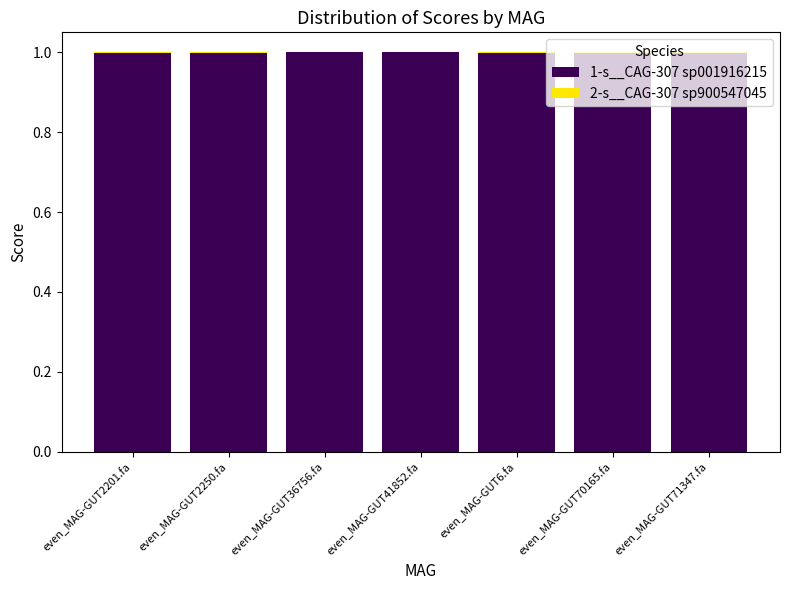

What is the sum of all 1-s__CAG-307 sp001916215 values?

7.0